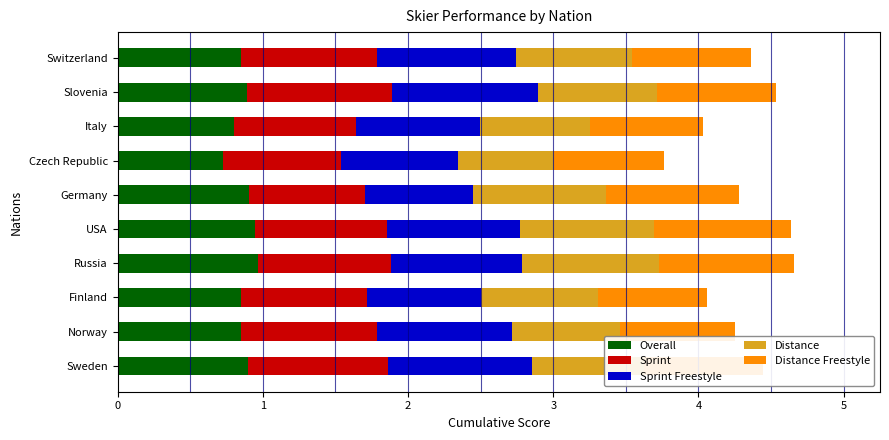

What is the sum of the Overall values at Italy and Norway?

1.7